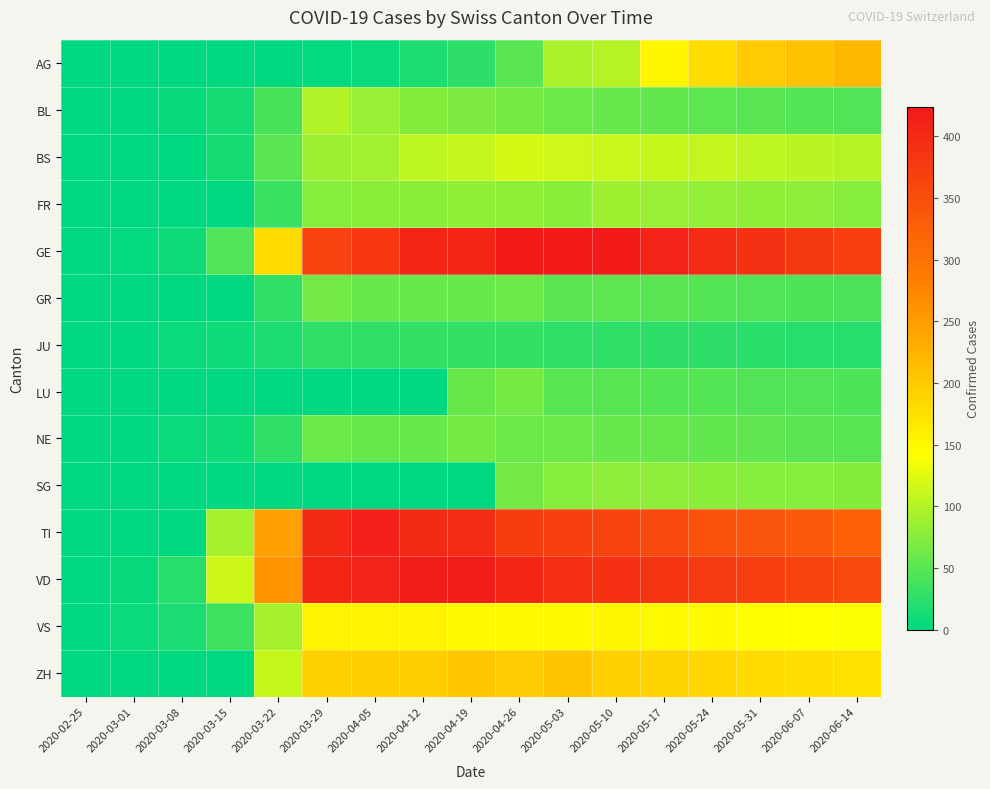

At 2020-06-07, list the series in order from smallest to largest.

JU, GR, LU, BL, NE, SG, FR, BS, VS, ZH, AG, TI, VD, GE